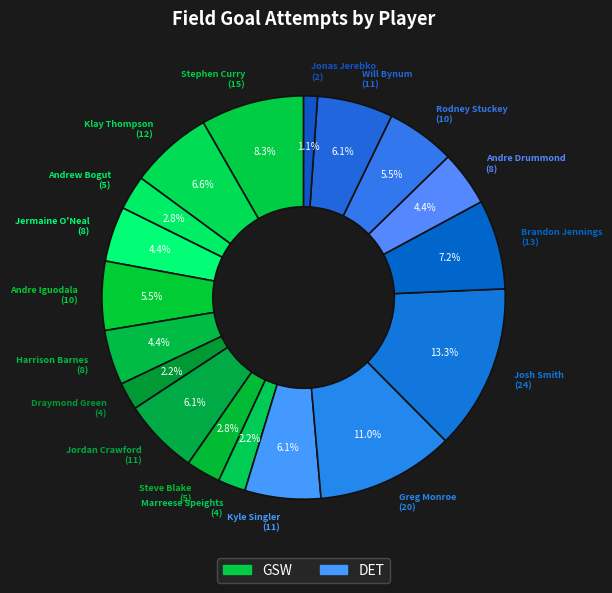

How many segments does this pie chart have?

18